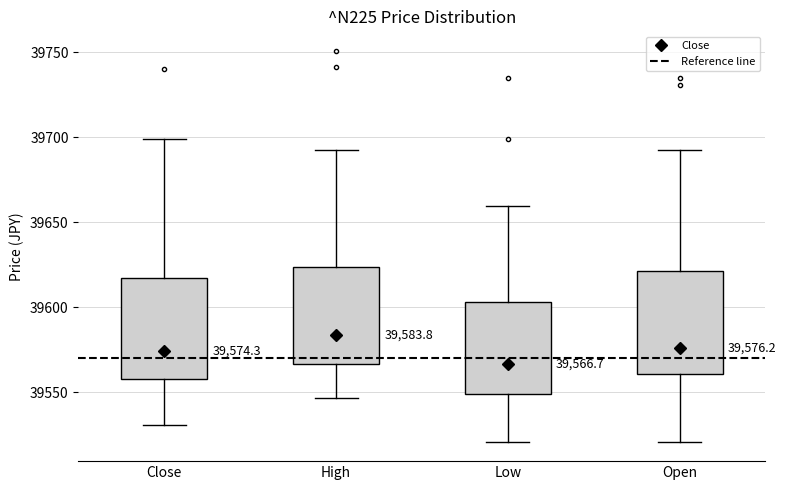

Which box's median line is the lowest?

Low